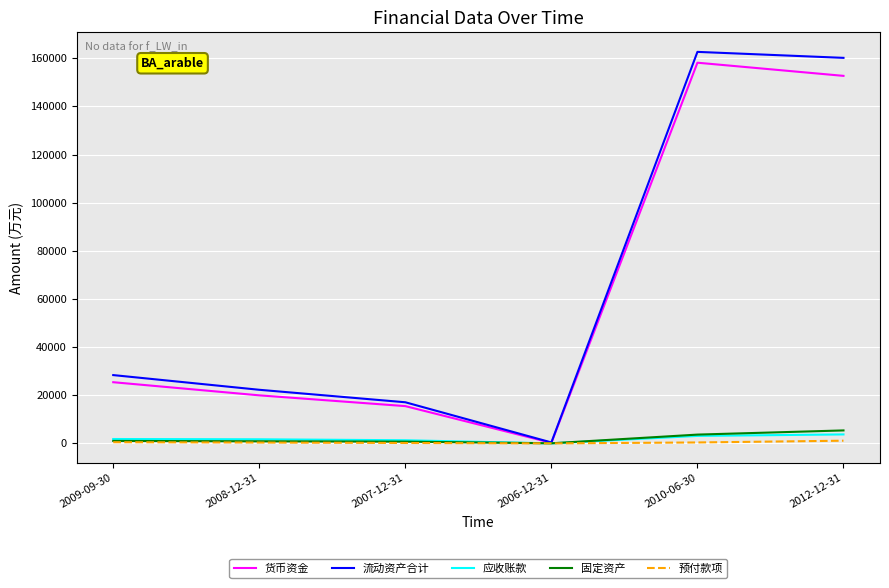

Which category has the highest value in the 货币资金 series?

2010-06-30